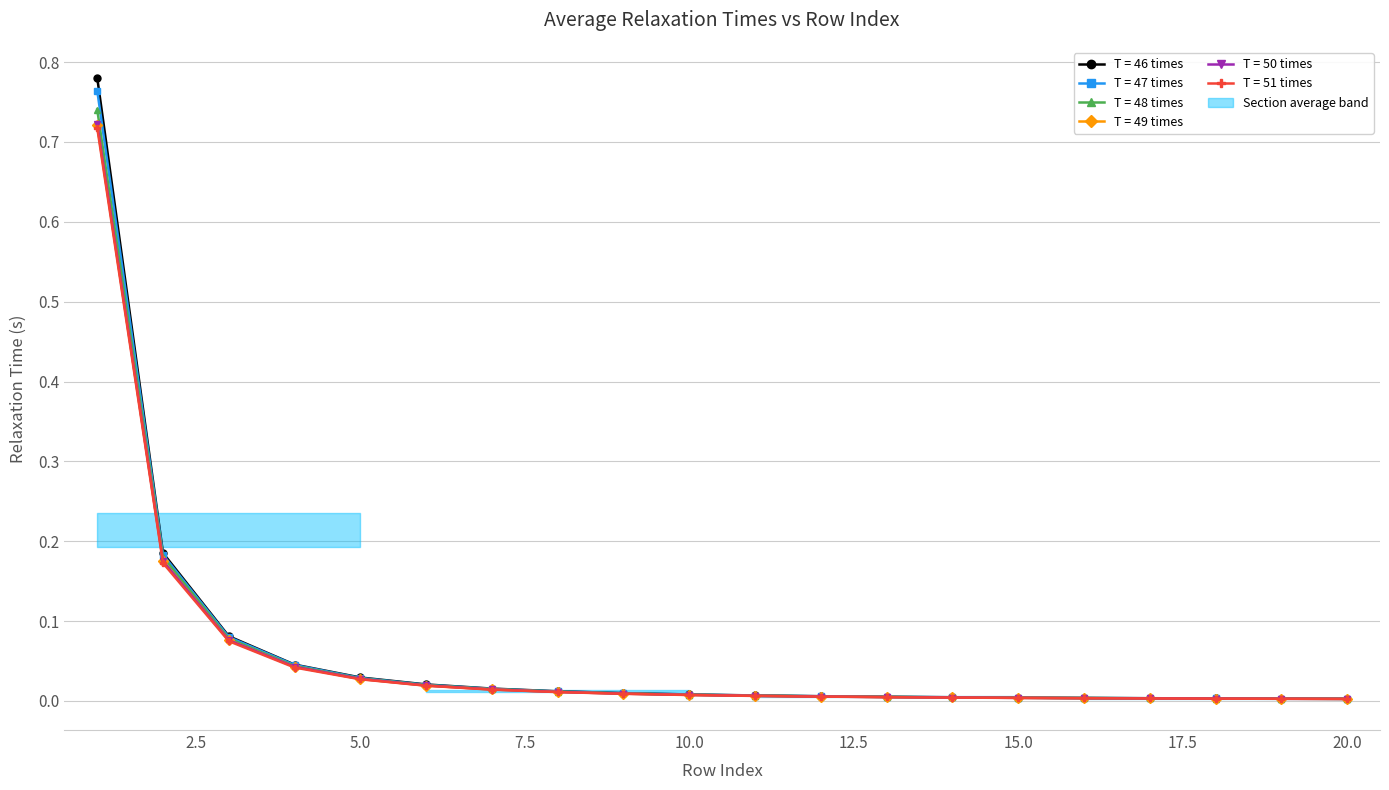

True or false: T = 46 times and T = 51 times intersect in this chart.

False